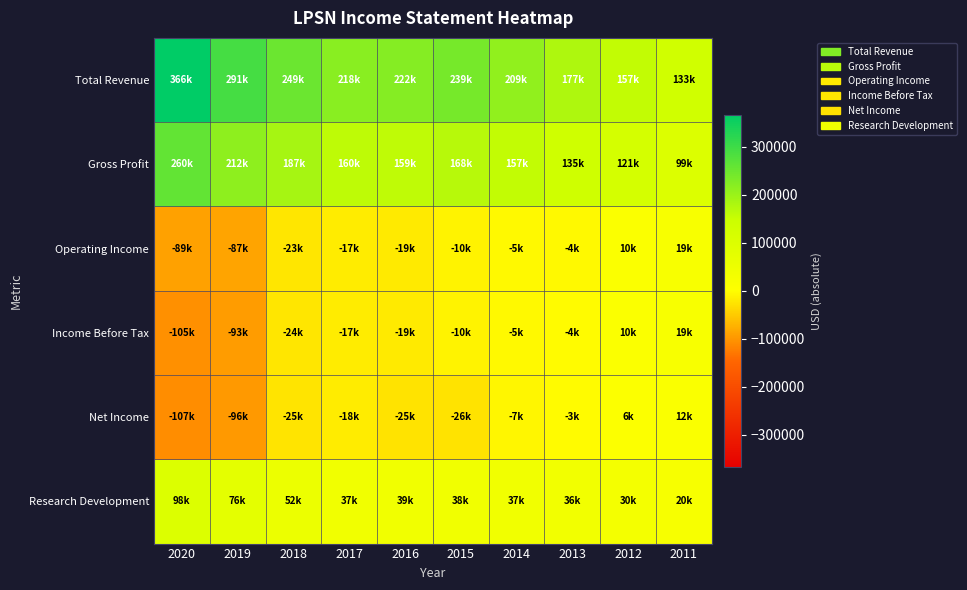

How many data points does each series have?

10